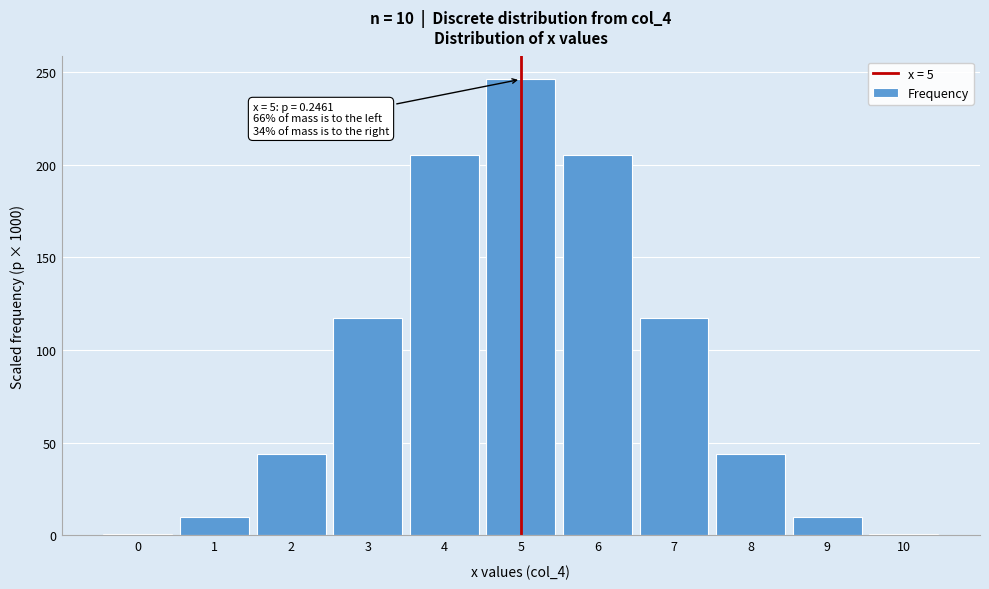

Reading left to right, transcribe all the data shown in this chart.

0=1.0	1=9.8	2=43.9	3=117.2	4=205.1	5=246.1	6=205.1	7=117.2	8=43.9	9=9.8	10=1.0